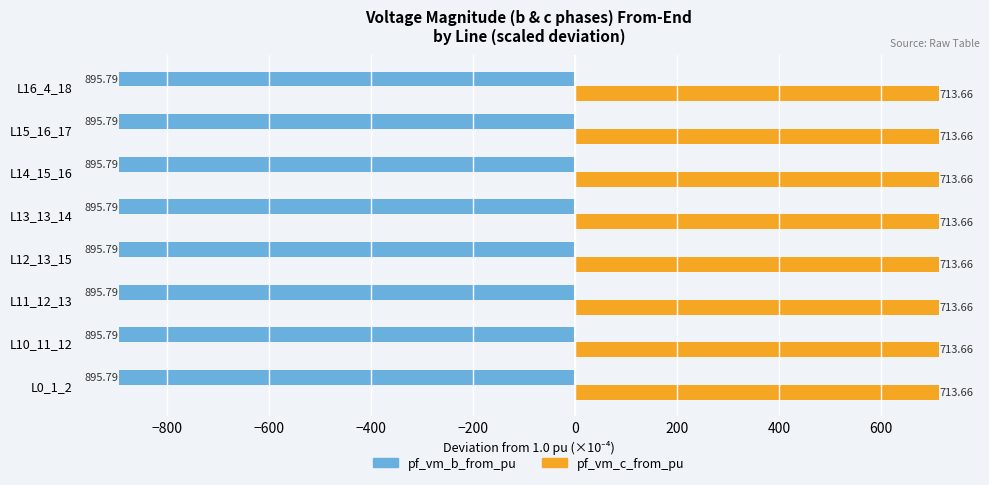

Rank the series at L12_13_15 from lowest to highest value.

pf_vm_b_from_pu, pf_vm_c_from_pu